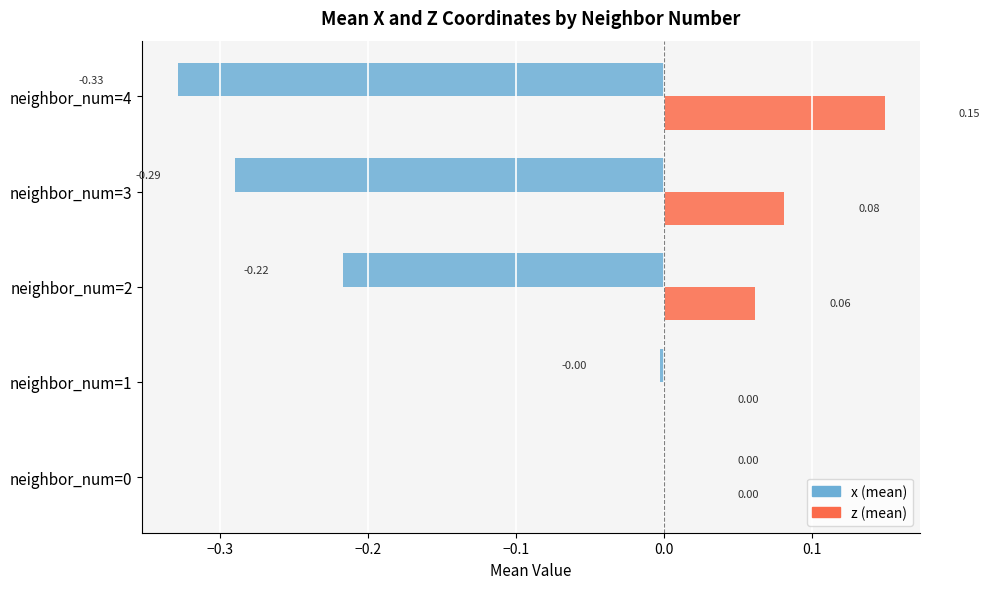

Which series changed the most between neighbor_num=2 and neighbor_num=3?

x (mean)